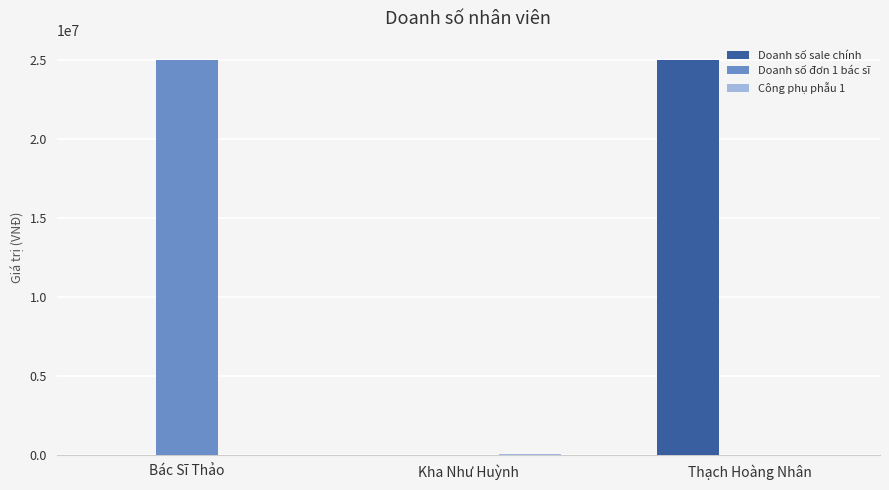

What is the greatest value displayed?

25000000